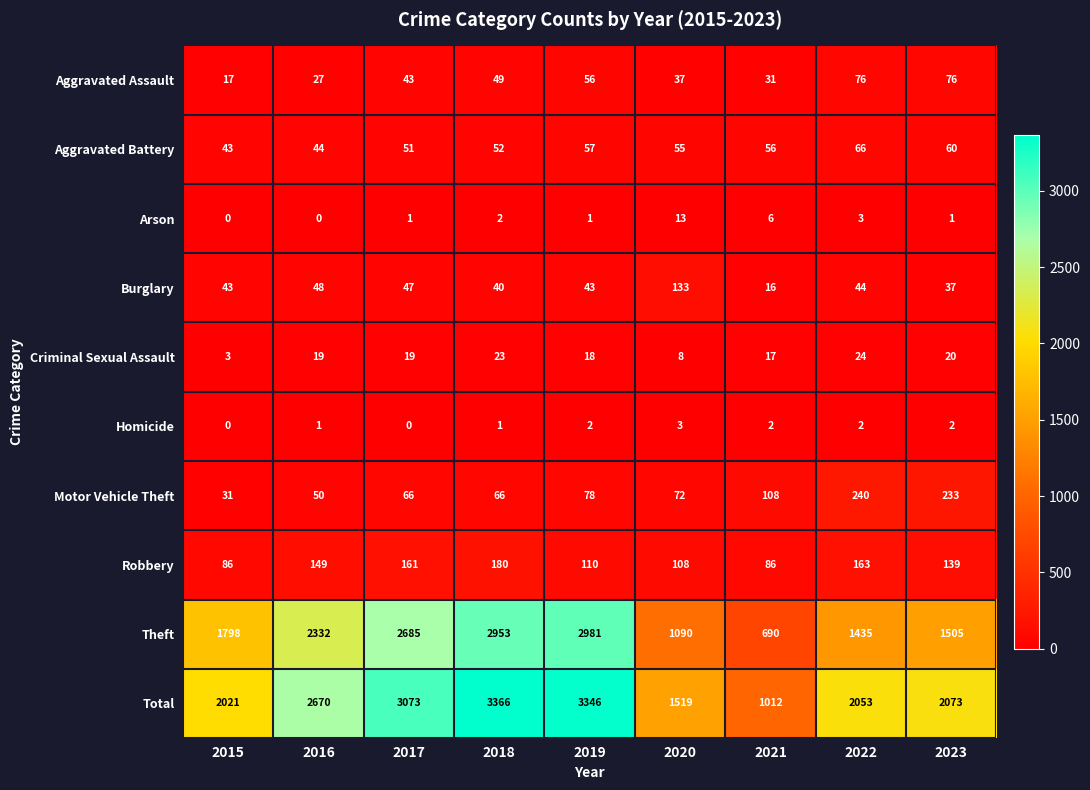

What is the total value across all series at 2019?

6692